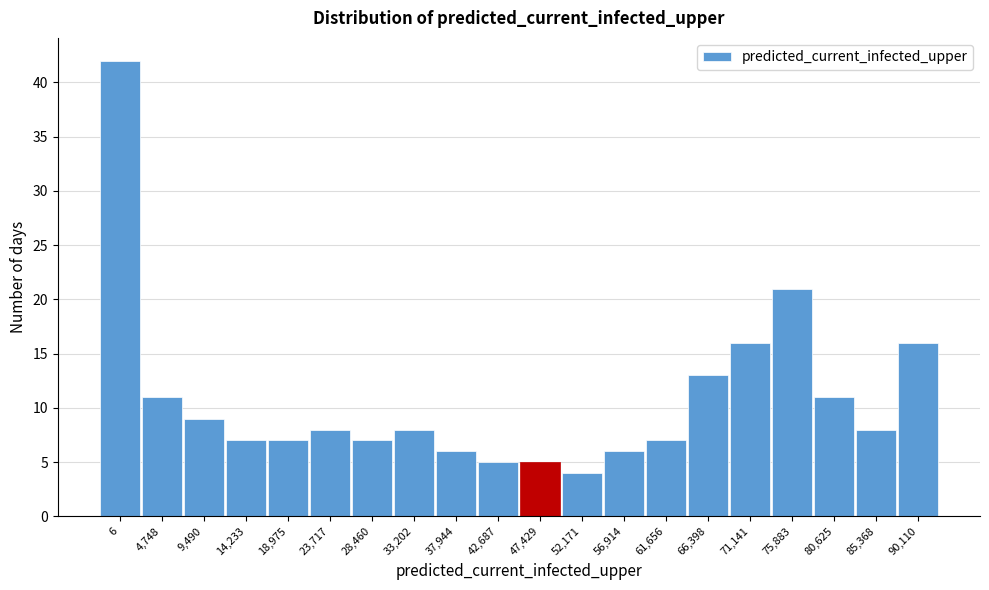

Reading left to right, transcribe all the data shown in this chart.

42	11	9	7	7	8	7	8	6	5	5	4	6	7	13	16	21	11	8	16